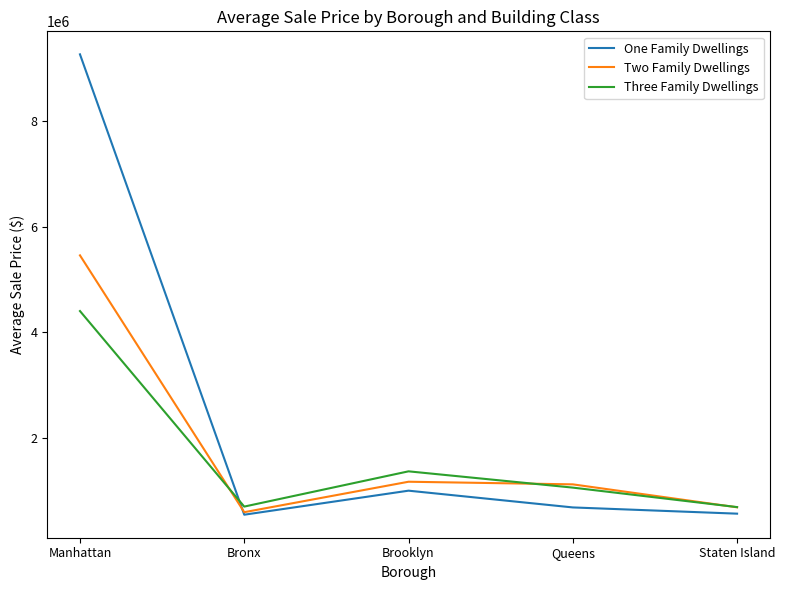

Which series has the widest spread of values?

One Family Dwellings